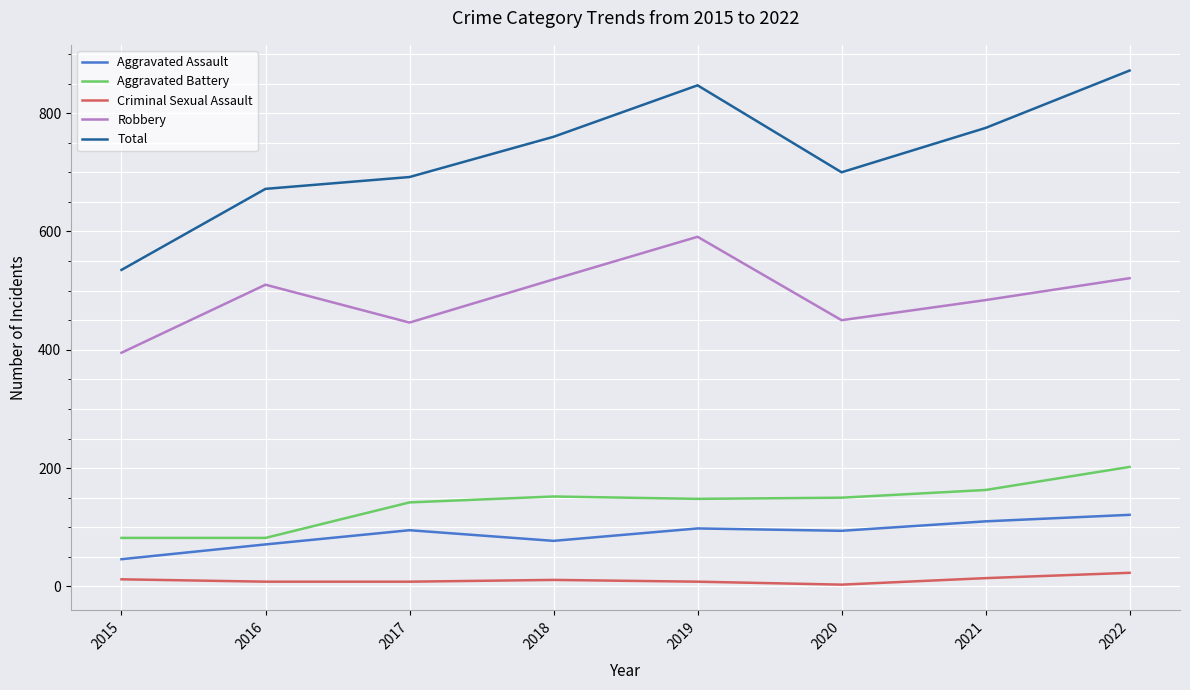

Does the chart have visible grid lines?

Yes